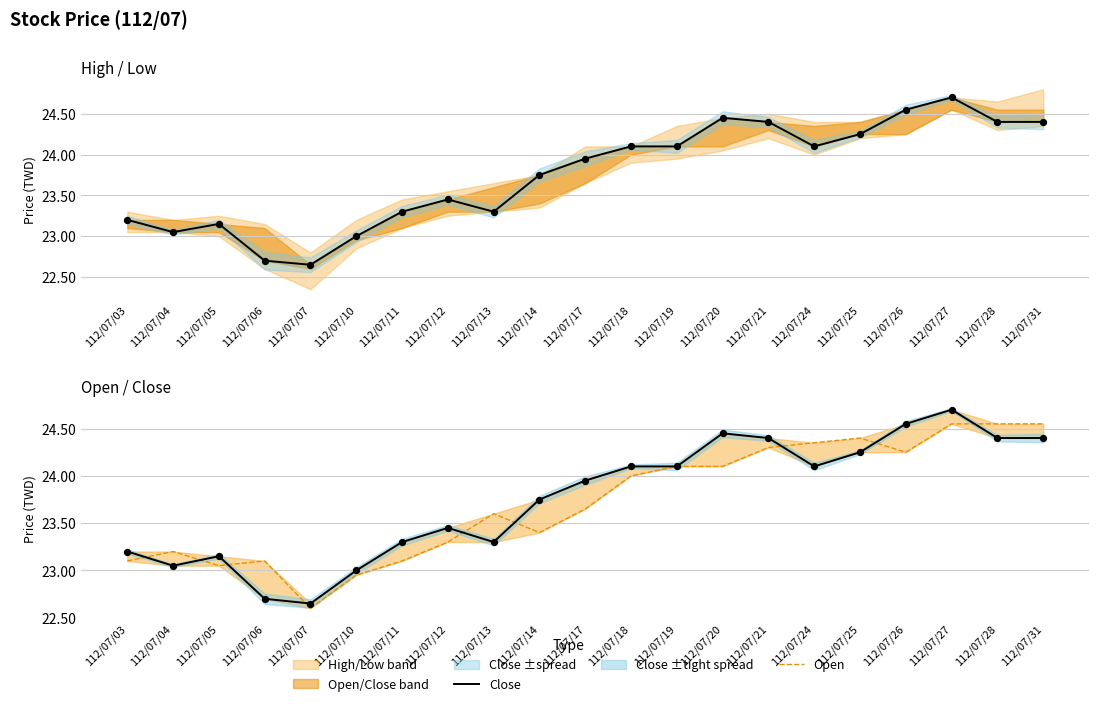

At which category is the sum across all series the highest?

112/07/27